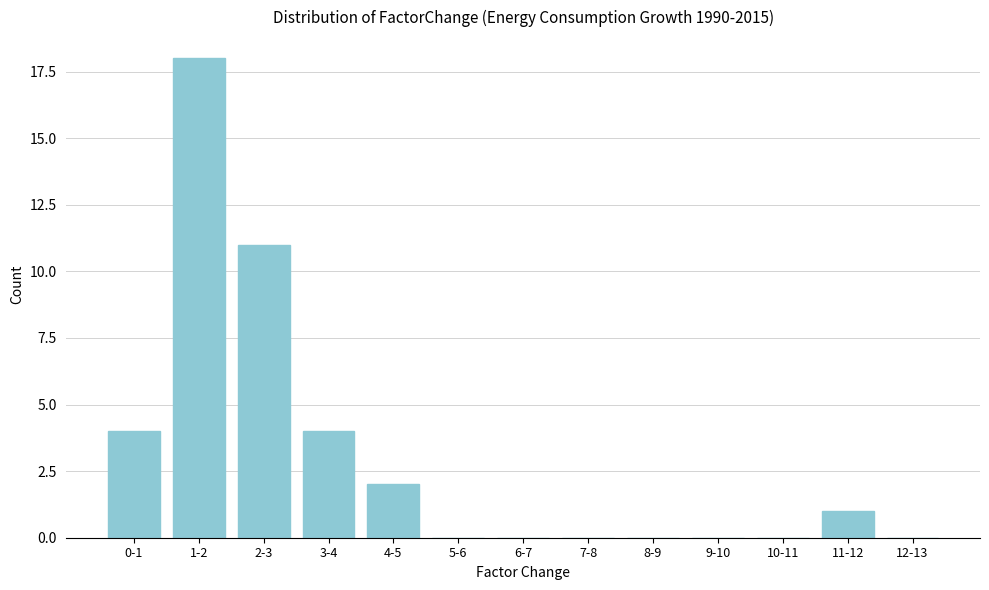

Reading left to right, list all the values displayed in this chart.

0-1=4	1-2=18	2-3=11	3-4=4	4-5=2	5-6=0	6-7=0	7-8=0	8-9=0	9-10=0	10-11=0	11-12=1	12-13=0